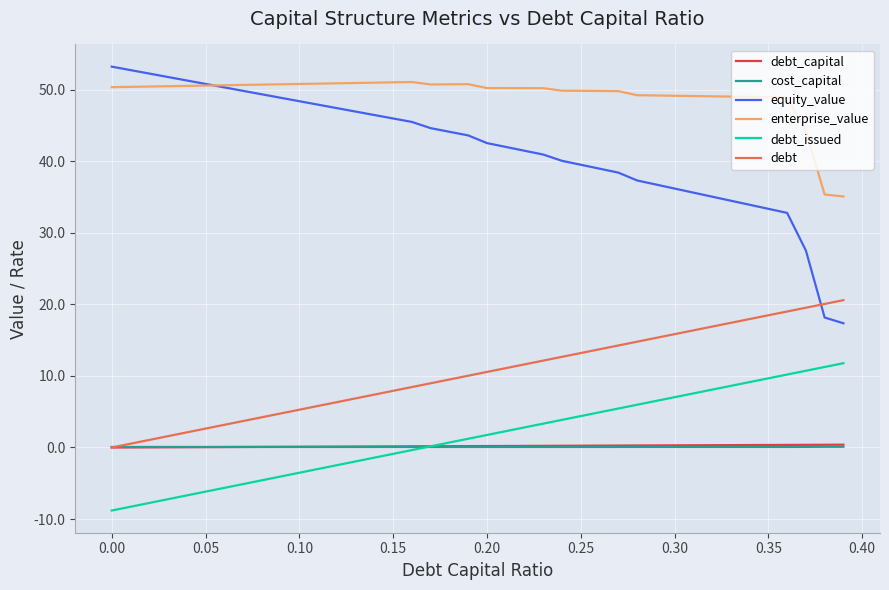

Is this an area chart (filled region under the line)?

No